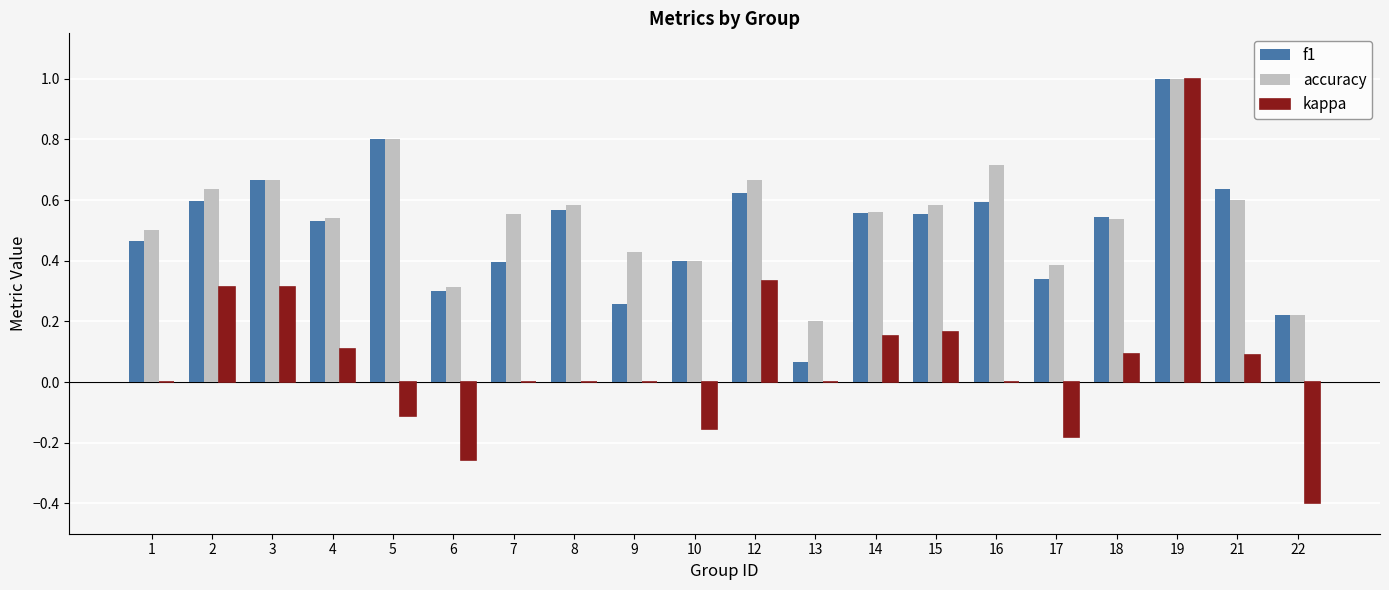

The value of kappa at 15 is 0.3. True or false?

False